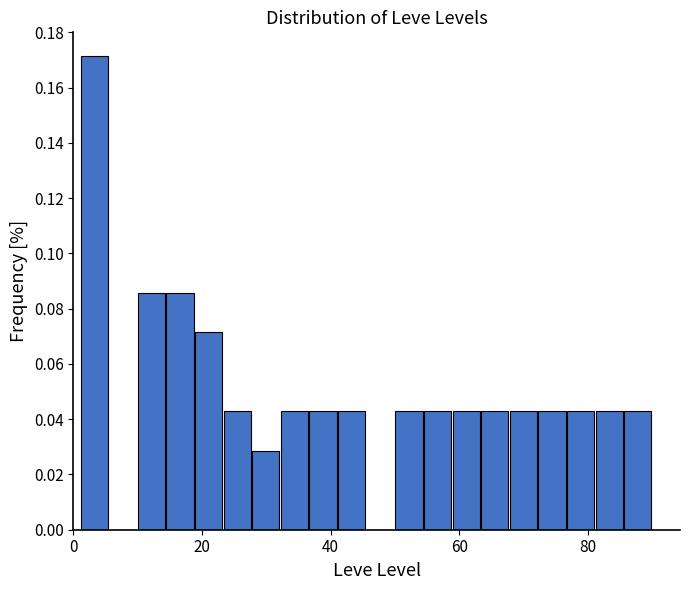

Around what value on the x-axis is the tallest bar? Give the approximate position of its centre, as read against the axis.

4